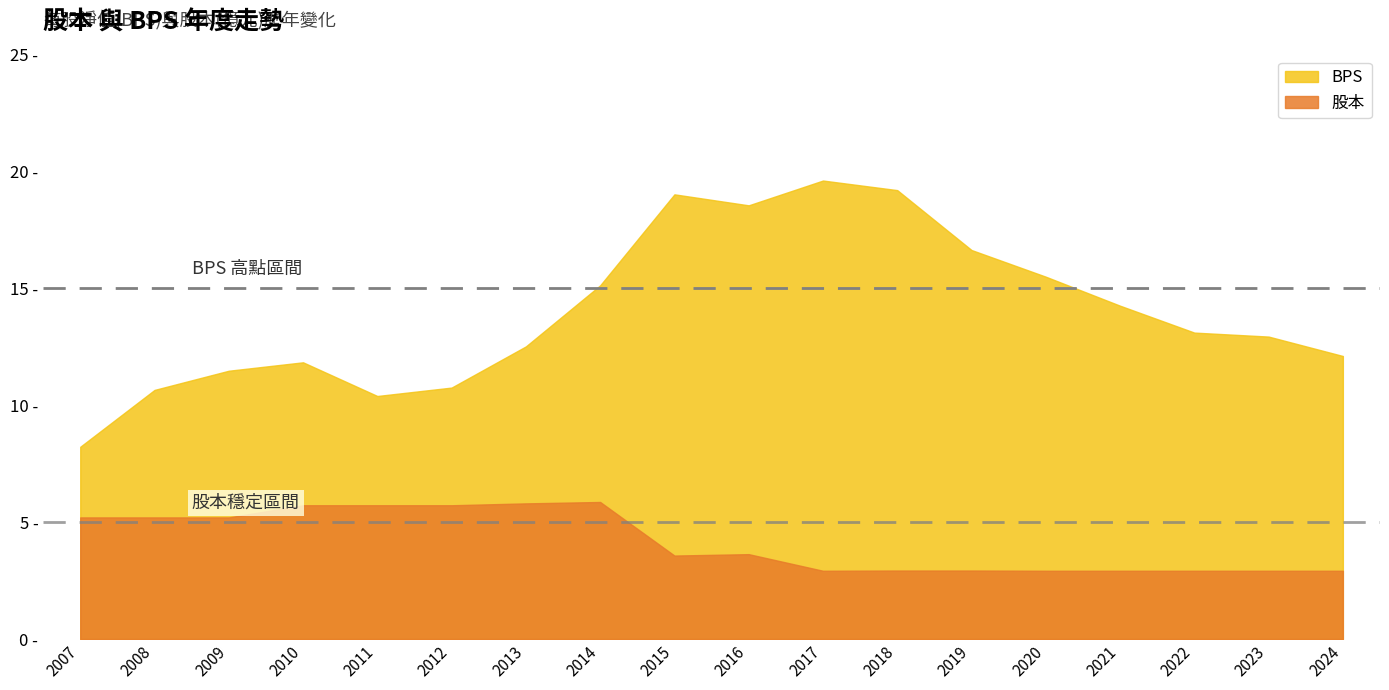

How many values in the 股本 series exceed 3?

10